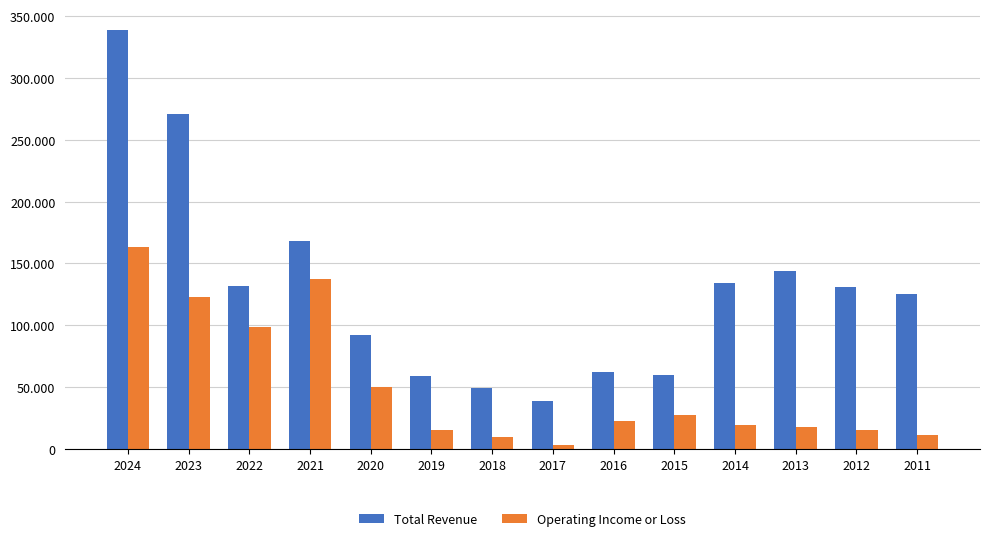

What are all the series names shown in the legend?

Total Revenue, Operating Income or Loss